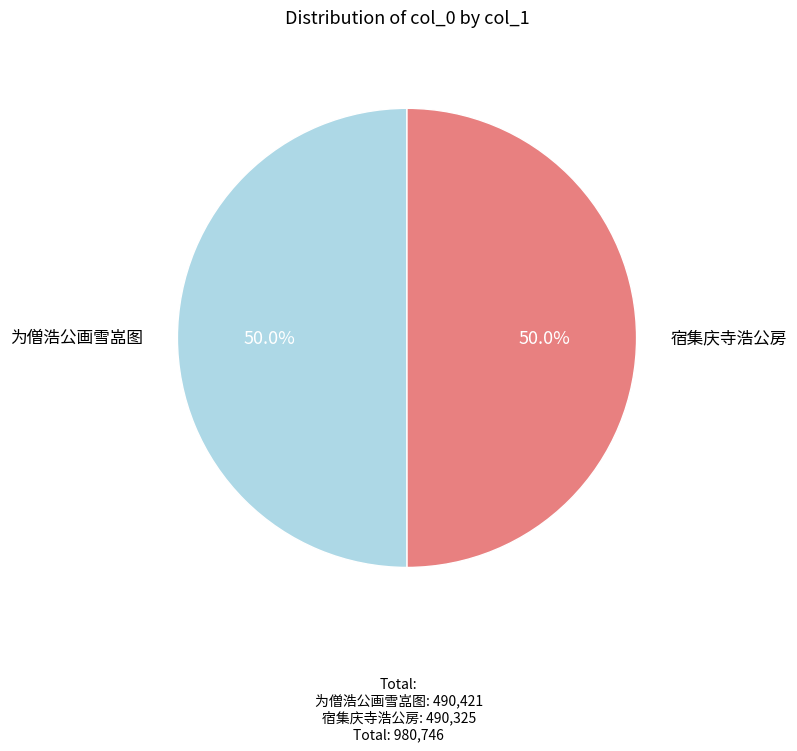

What is the ratio of the value at 为僧浩公画雪嵓图 to the value at 宿集庆寺浩公房?

1.0